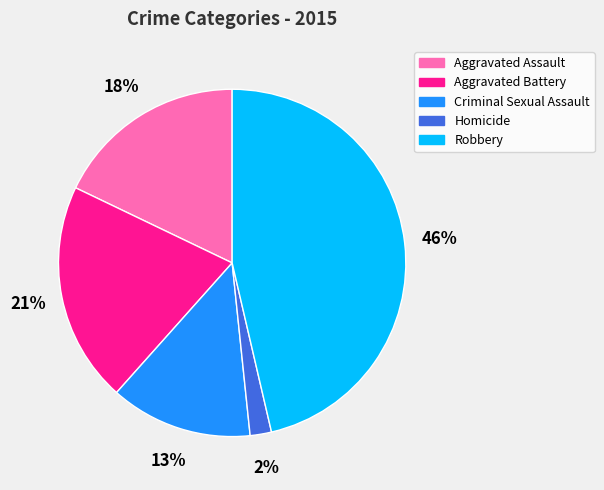

Does Aggravated Battery represent more than half of the total?

No